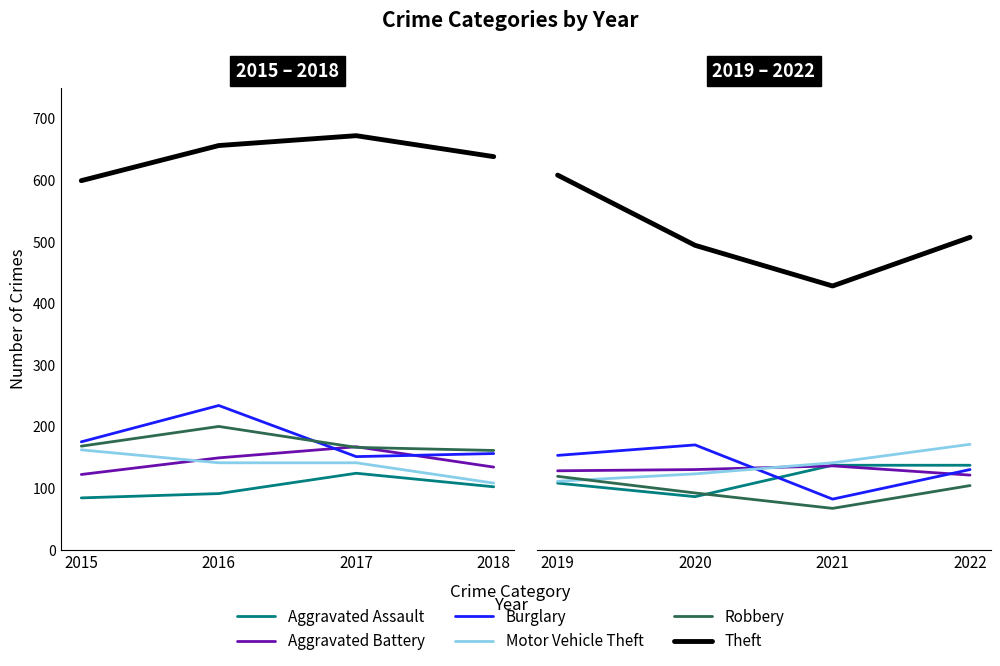

How many data points in Burglary are above 153?

1